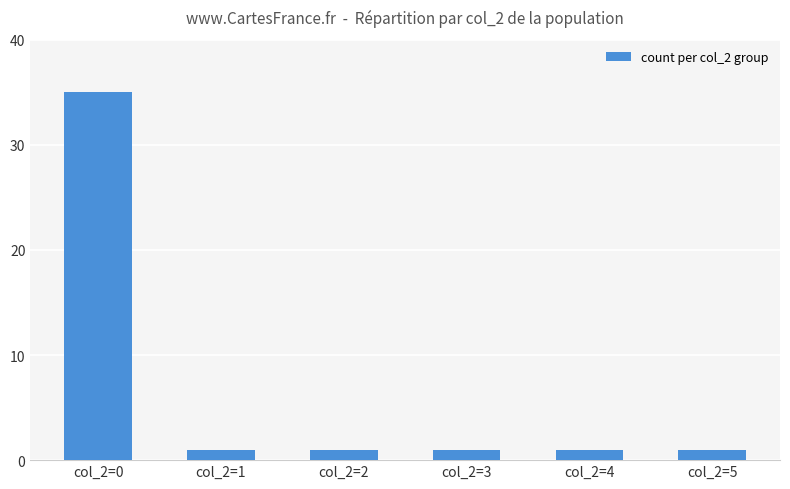

Reading right to left, extract all data points from this chart.

1	1	1	1	1	35